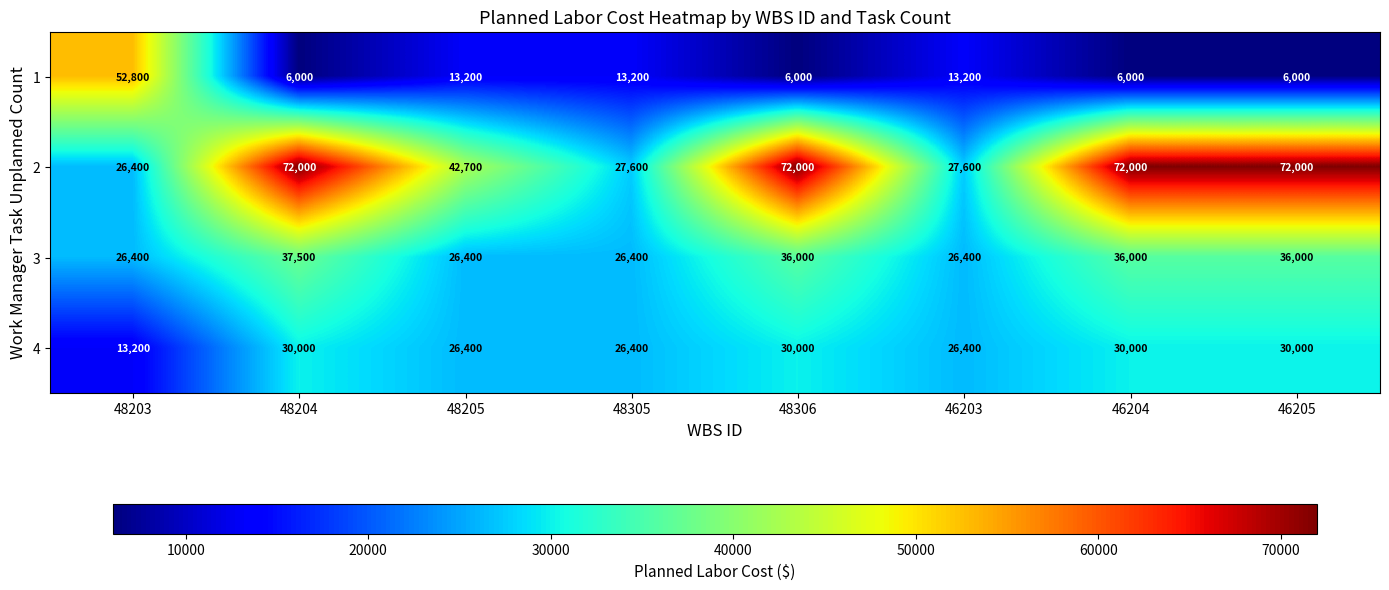

How many 3 values are between 26400 and 36000?

7